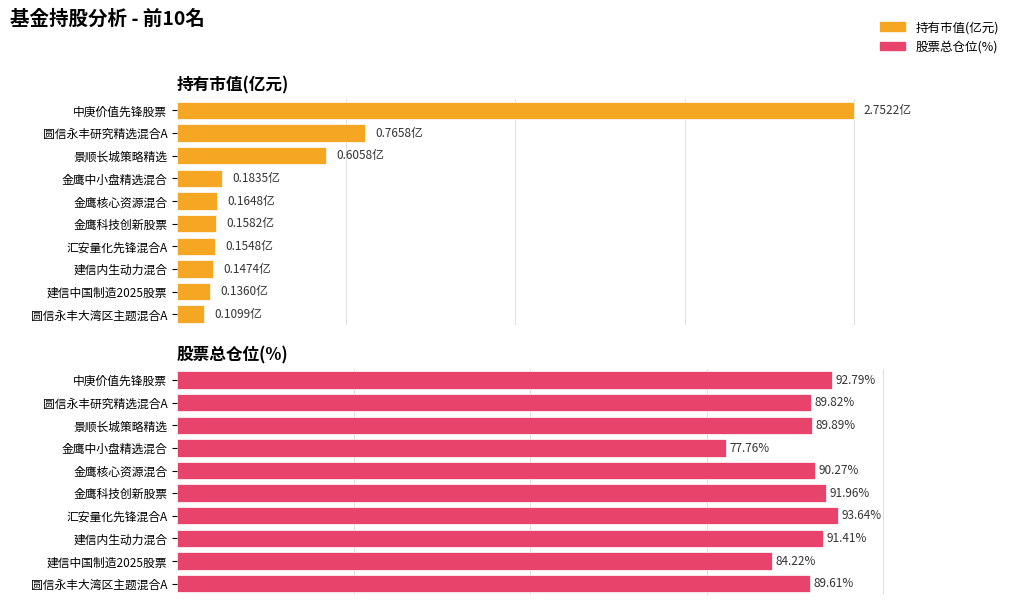

What is the average value of the 持有市值(亿元) series?

18.8